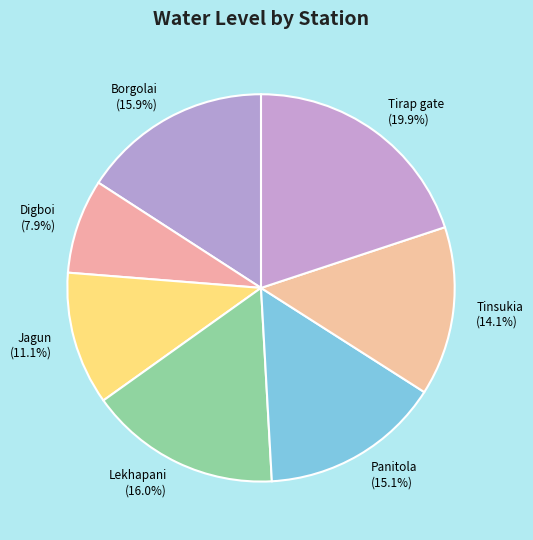

Approximately how many times larger is the value at Tirap gate compared to Tinsukia?

1.4